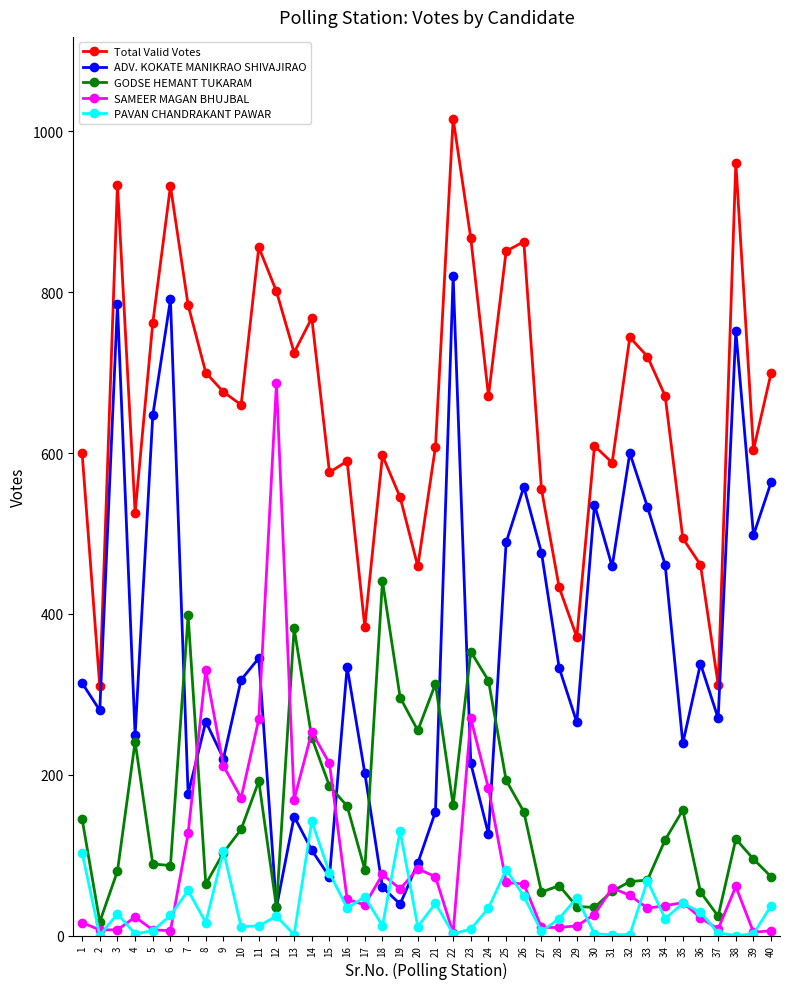

Which series changed the most between 17 and 31?

ADV. KOKATE MANIKRAO SHIVAJIRAO